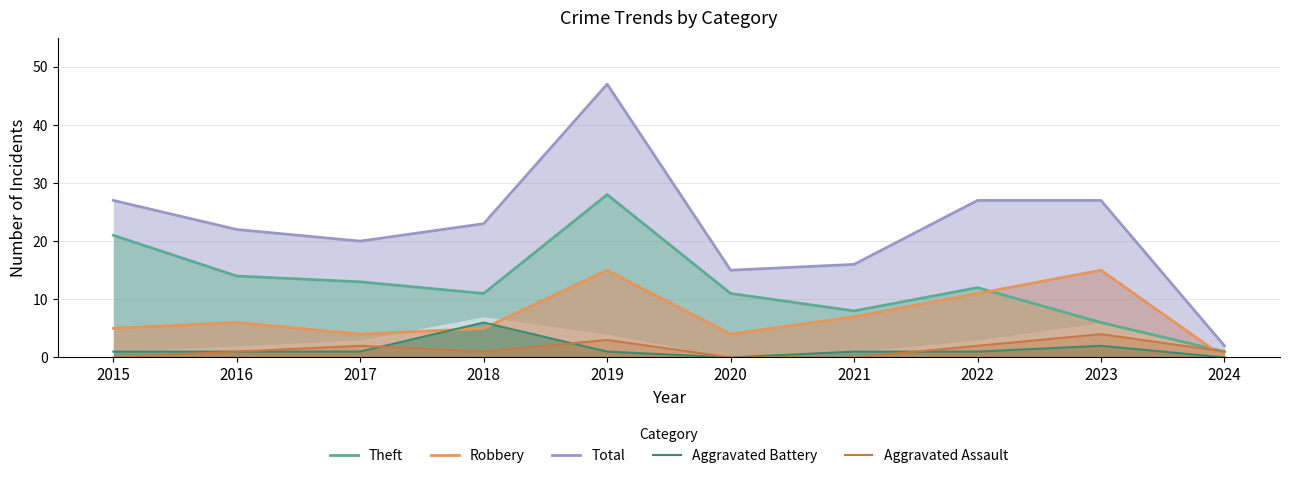

Reading left to right, list all the values displayed in this chart.

Theft: 21	14	13	11	28	11	8	12	6	1
Robbery: 5	6	4	5	15	4	7	11	15	0
Total: 27	22	20	23	47	15	16	27	27	2
Aggravated Battery: 1	1	1	6	1	0	1	1	2	0
Aggravated Assault: 0	1	2	1	3	0	0	2	4	1